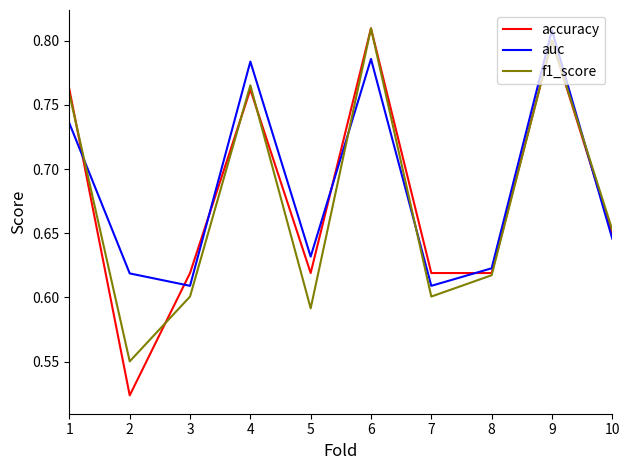

Is this an area chart (filled region under the line)?

No